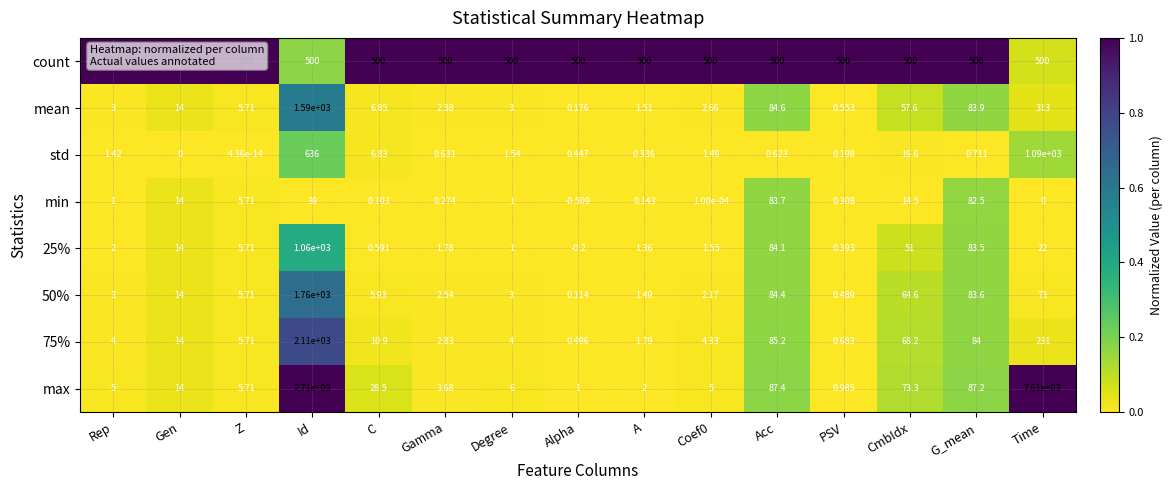

Which label corresponds to the smallest value in the chart?

Alpha